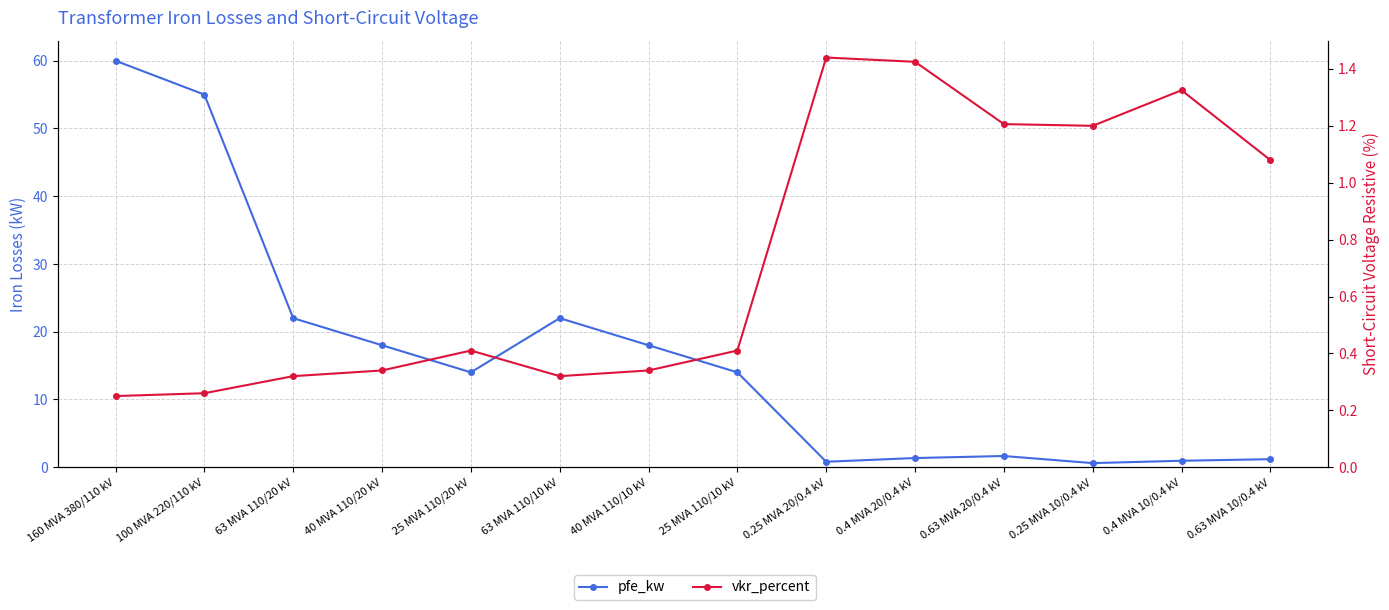

Which series has the widest spread of values?

pfe_kw